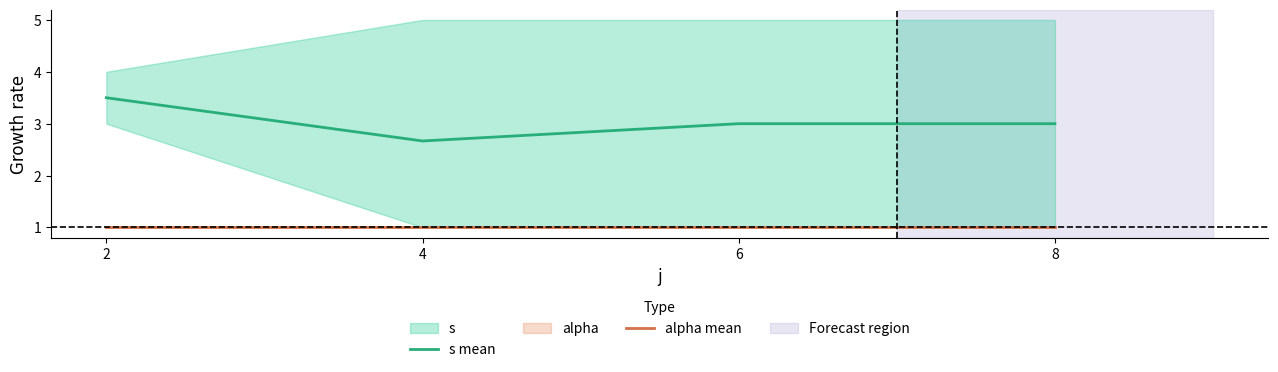

At 6, list the series in order from largest to smallest.

s mean, alpha mean